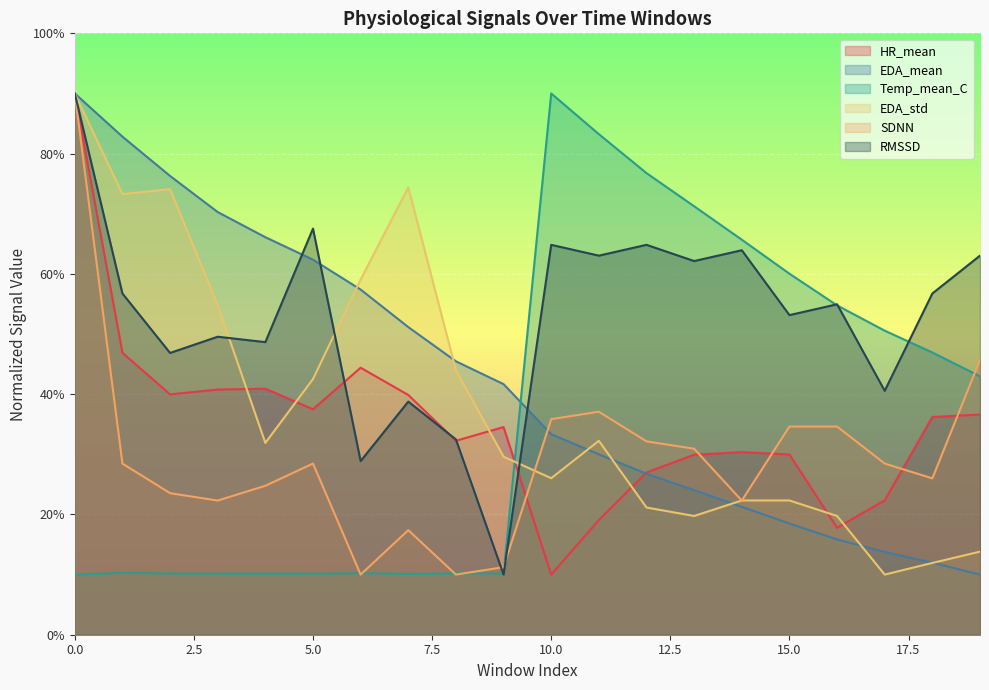

What is the difference between the highest and lowest values at 5.0?

57.4